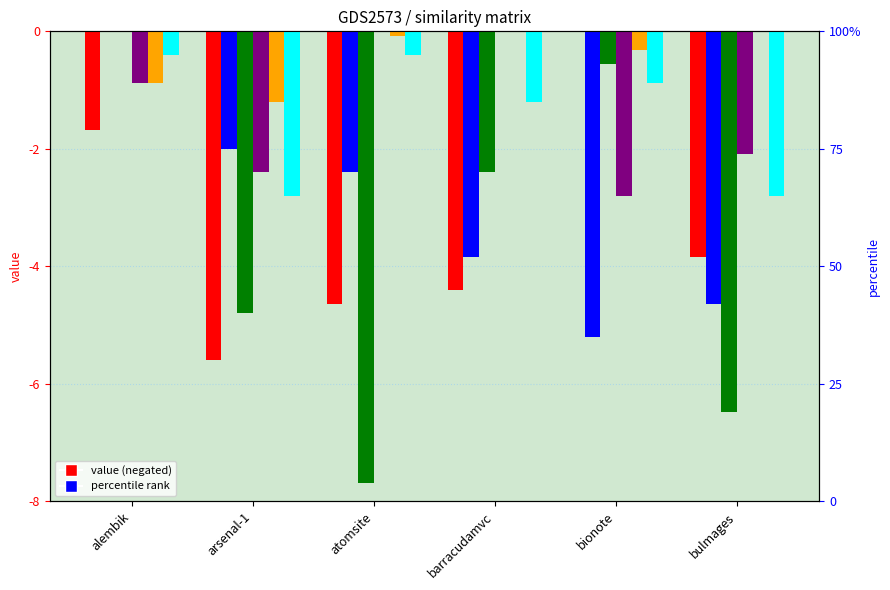

How many values in atomsite.csv are below zero?

5